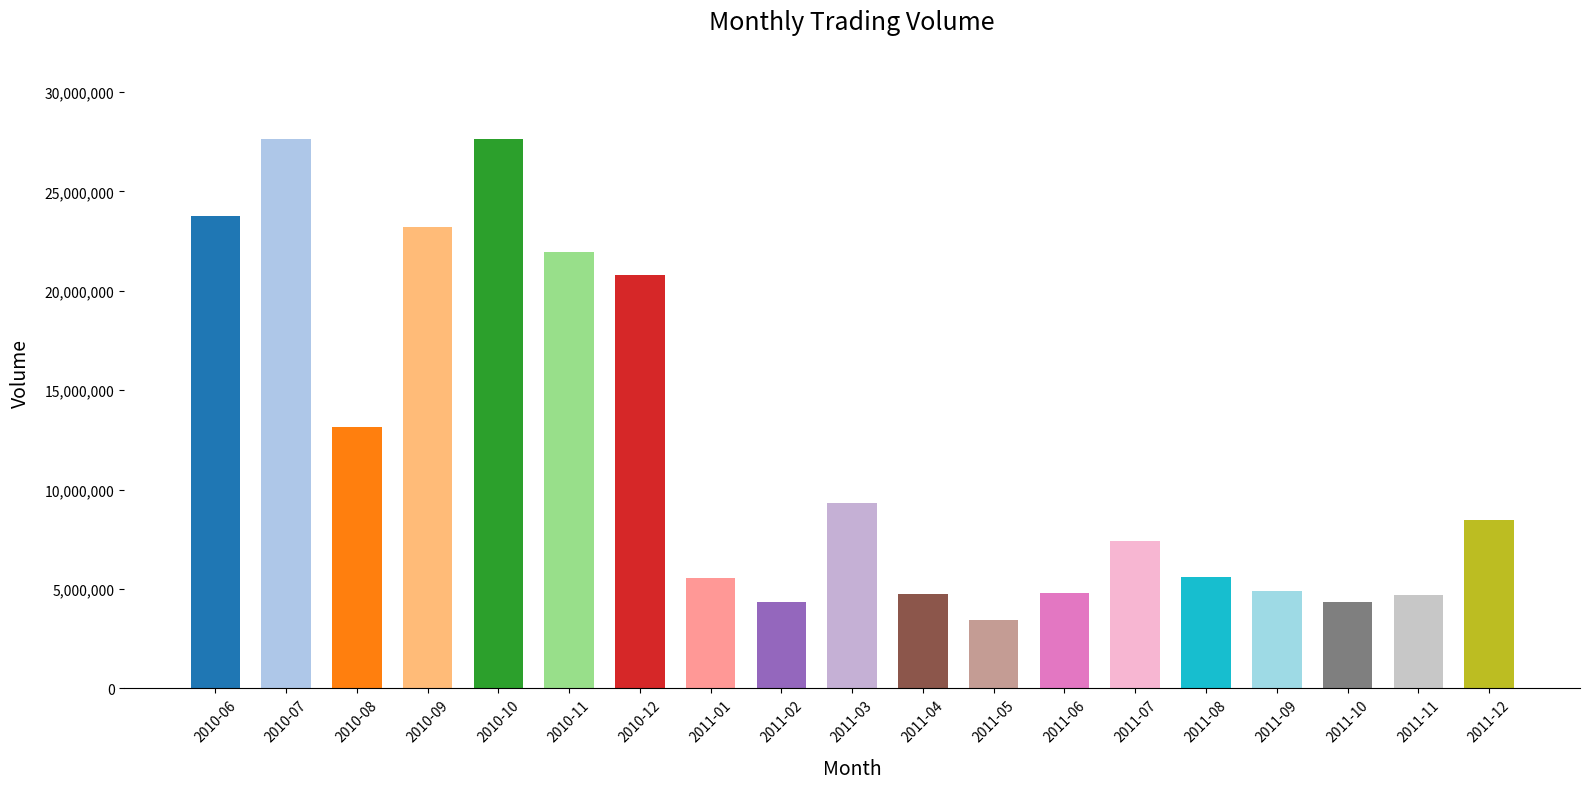

Read the value at 2010-06, to the nearest 100.

23780100